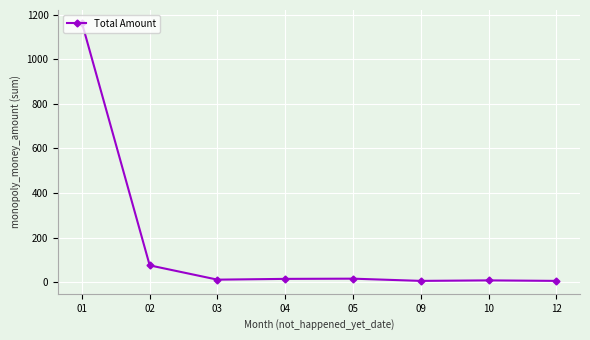

True or false: the data shows 8.8 at 10.

True